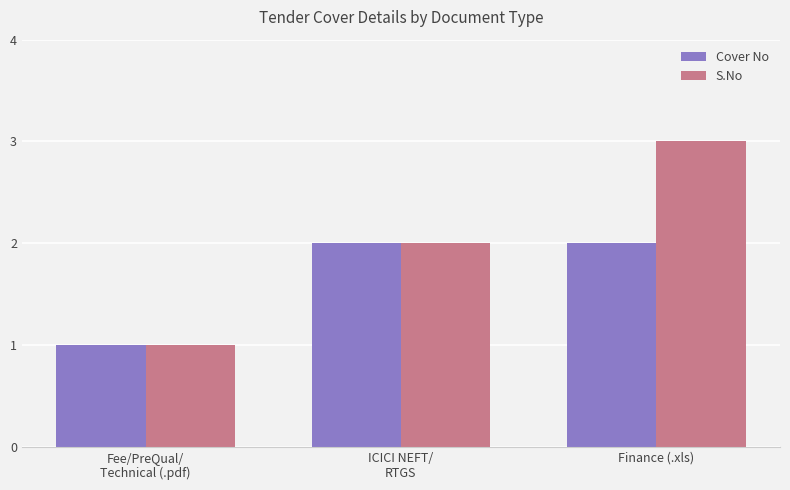

Between ICICI NEFT/
RTGS and Finance (.xls), which series saw the biggest shift?

S.No